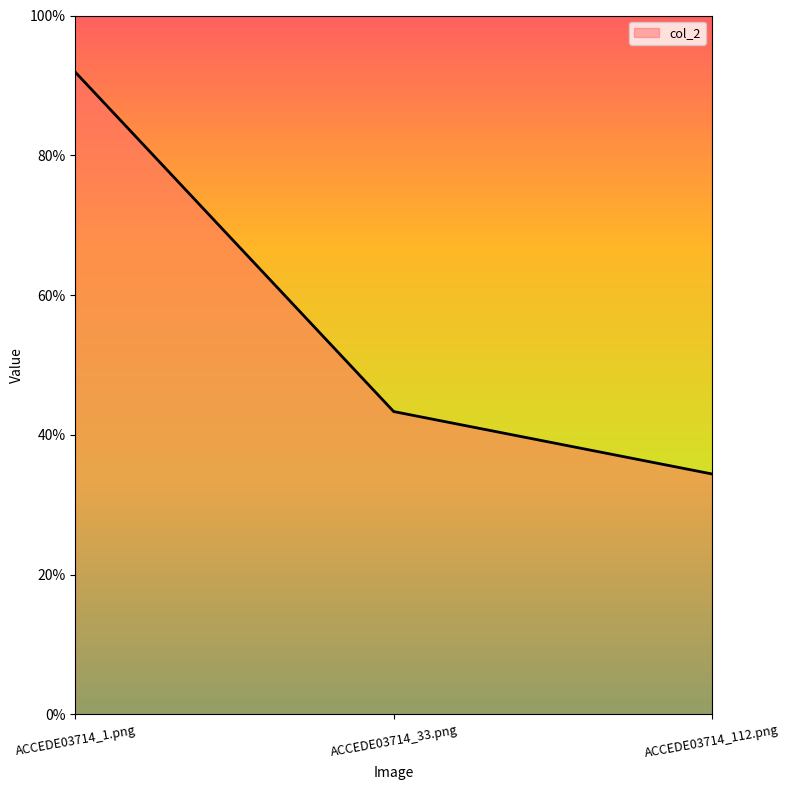

What is the sum of the values at ACCEDE03714_112.png and ACCEDE03714_1.png?

1.3